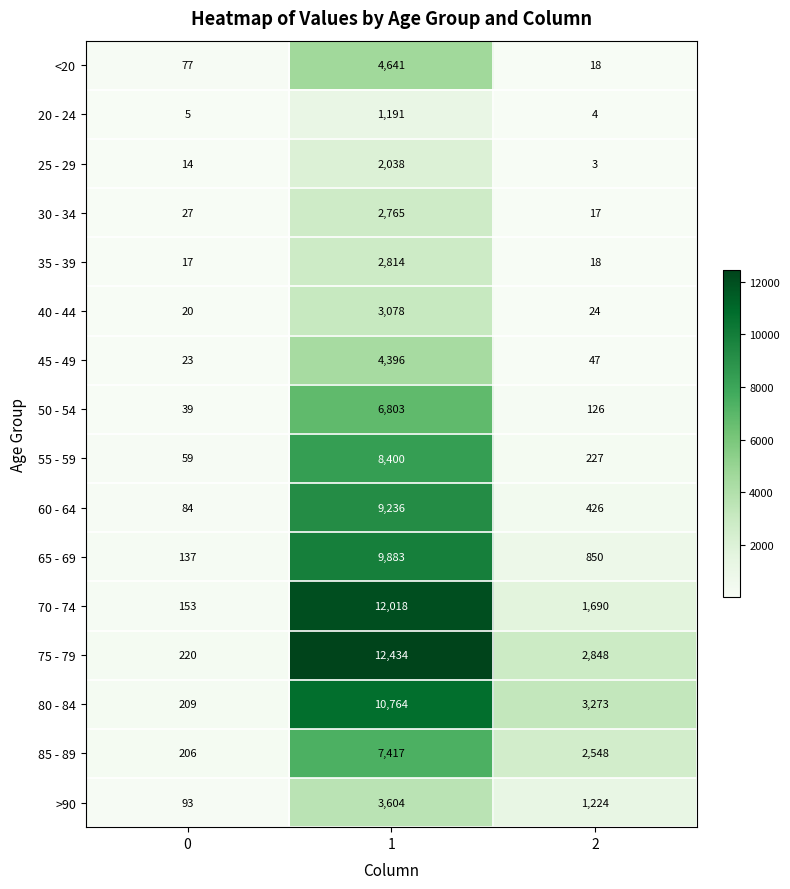

Read the 35 - 39 value at 0.

17